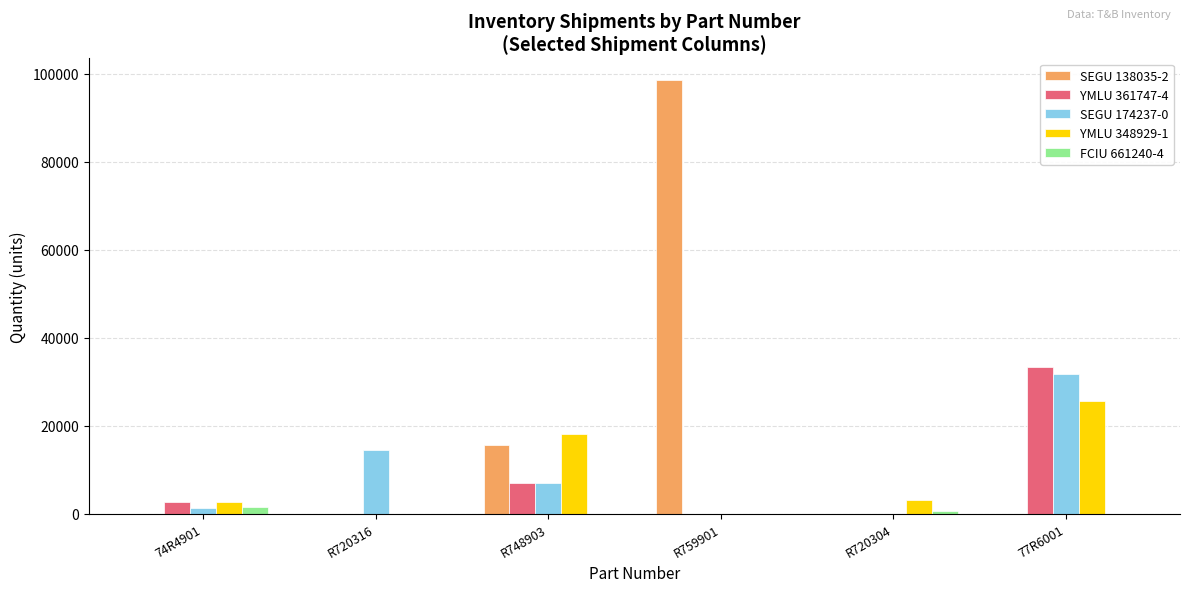

At which label does YMLU 361747-4 reach its peak?

77R6001